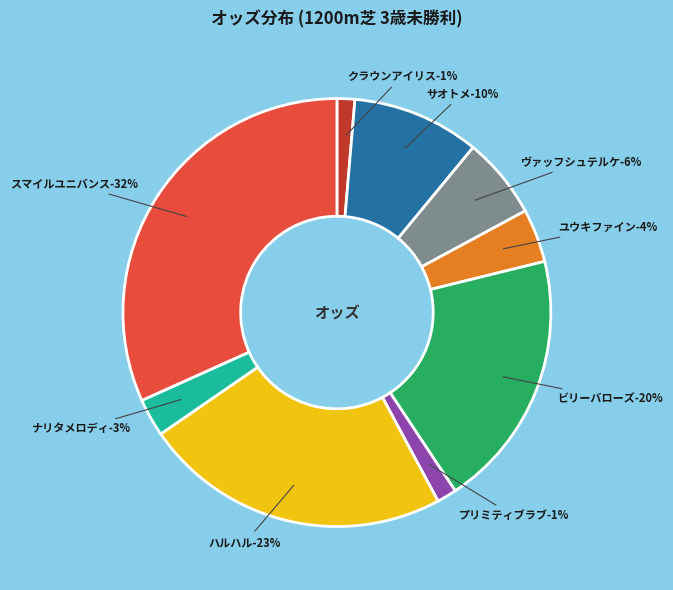

Rank the categories by value from lowest to highest.

クラウンアイリス, プリミティブラブ, ナリタメロディ, ユウキファイン, ヴァッフシュテルケ, サオトメ, ビリーバローズ, ハルハル, スマイルユニバンス